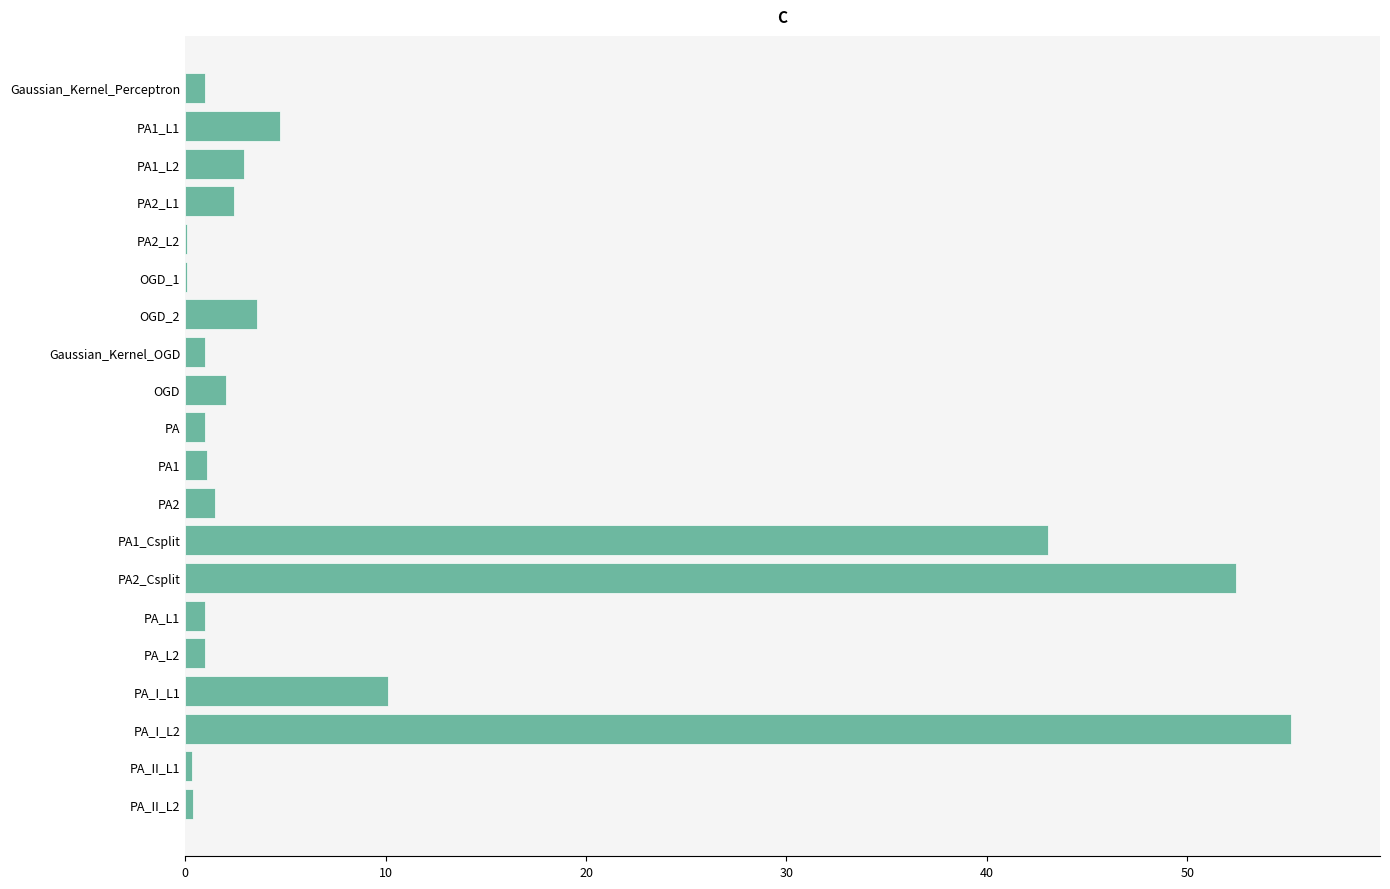

Are the bars horizontal?

Yes